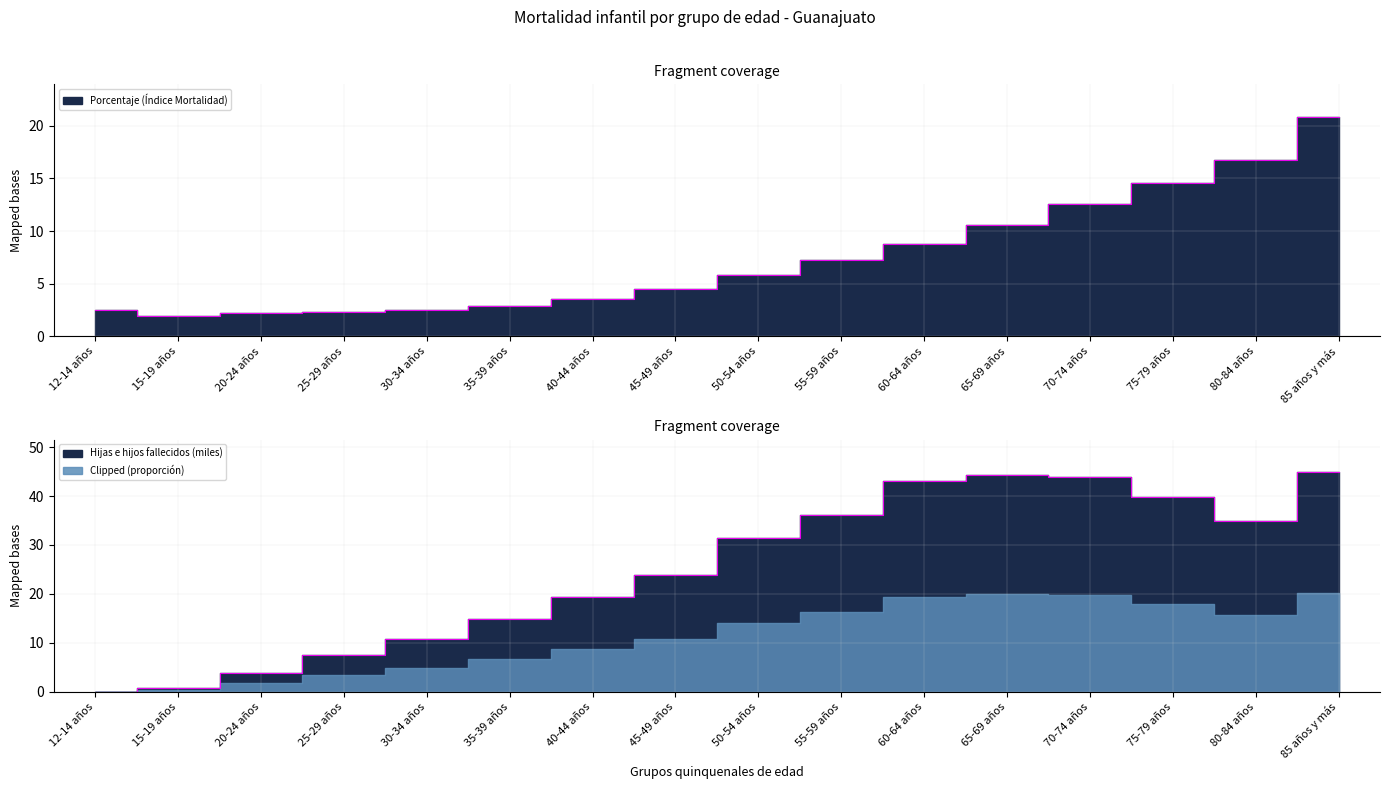

What is the label of the 13th point from the left?

70-74 años